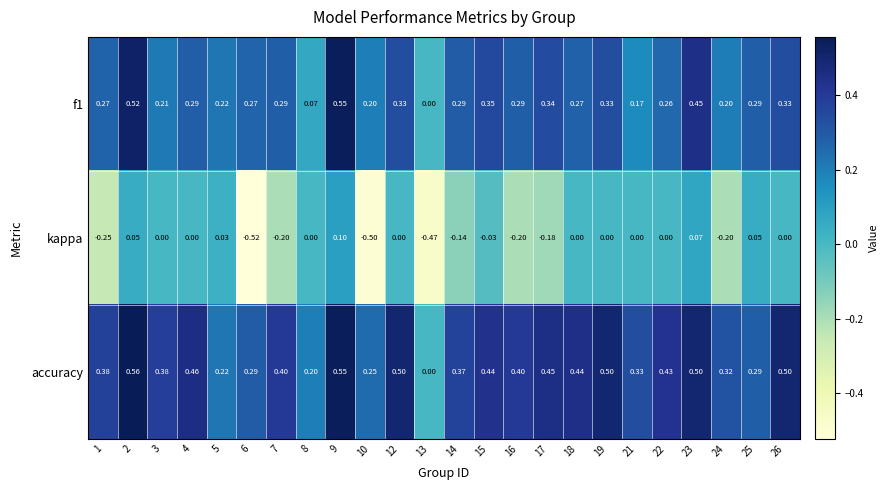

Which series changed the most between 5 and 6?

kappa